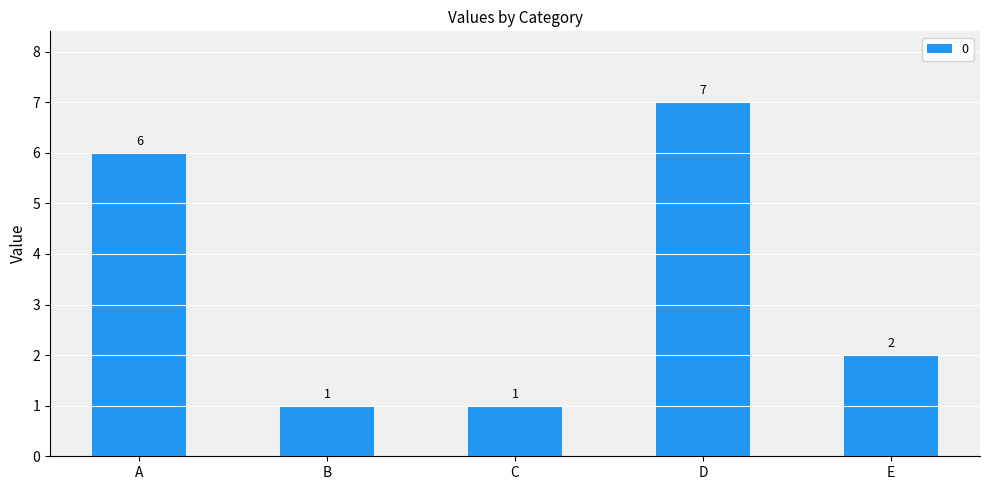

True or false: the data shows 1 at B.

True